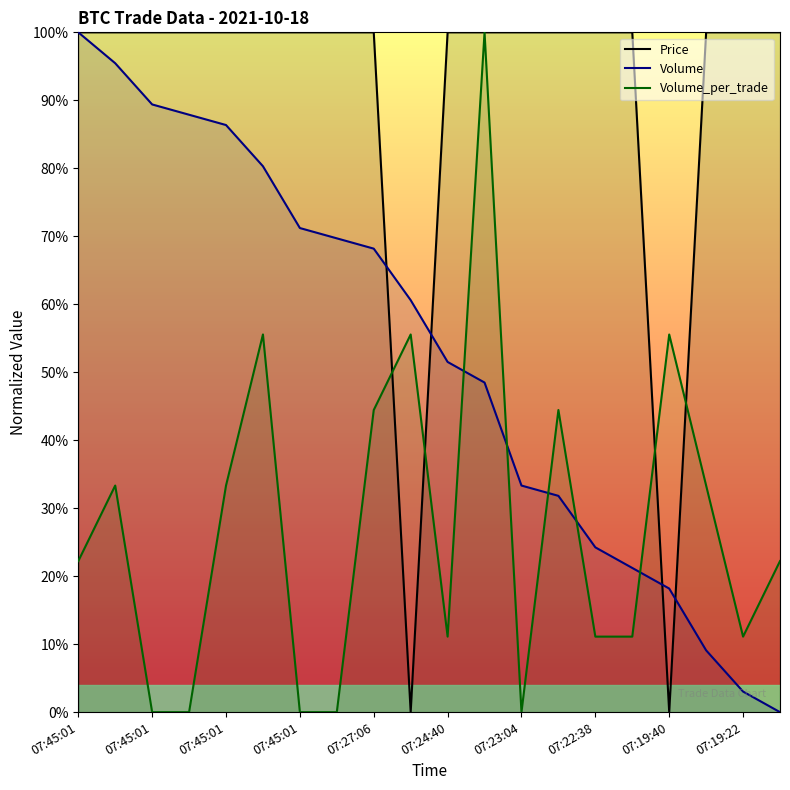

At which category is the sum across all series the highest?

11